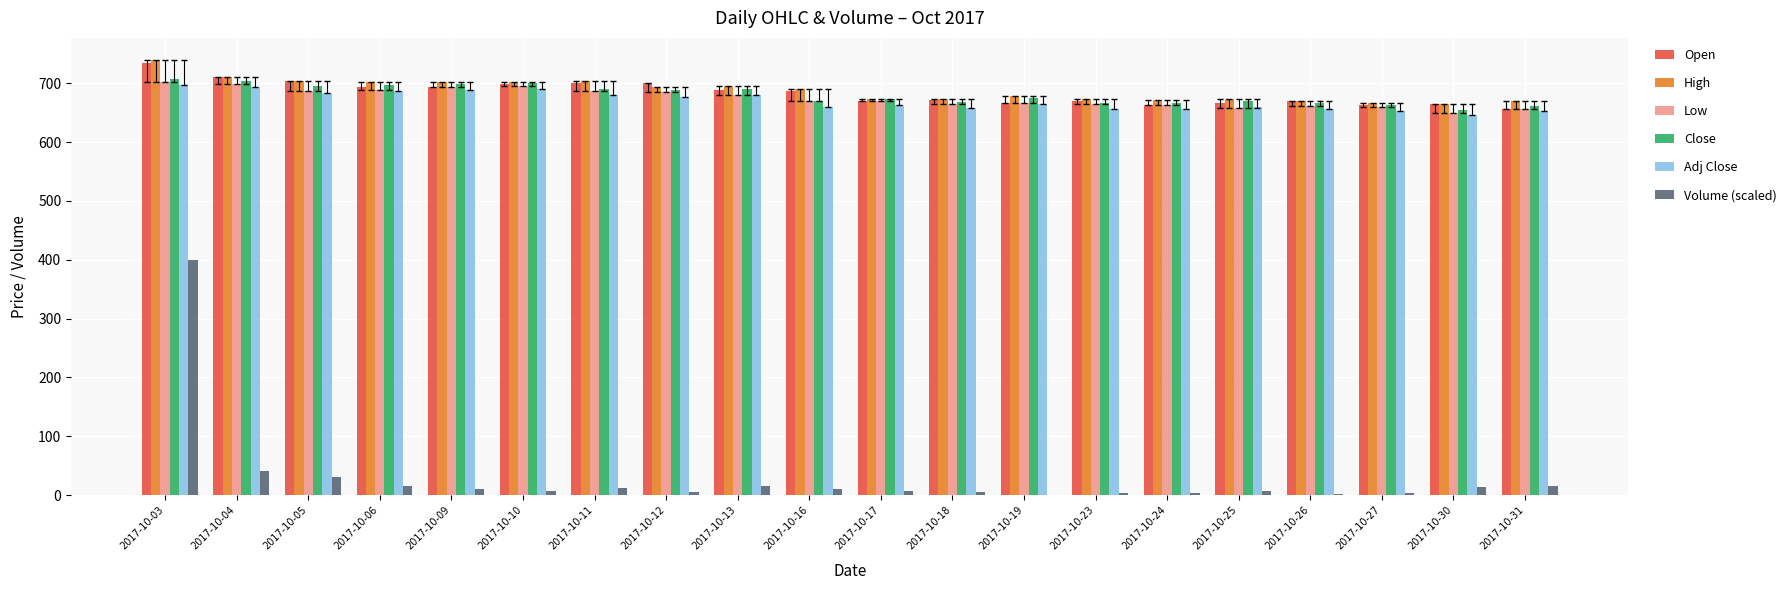

What is the approximate value of Open at 2017-10-06?

693.9